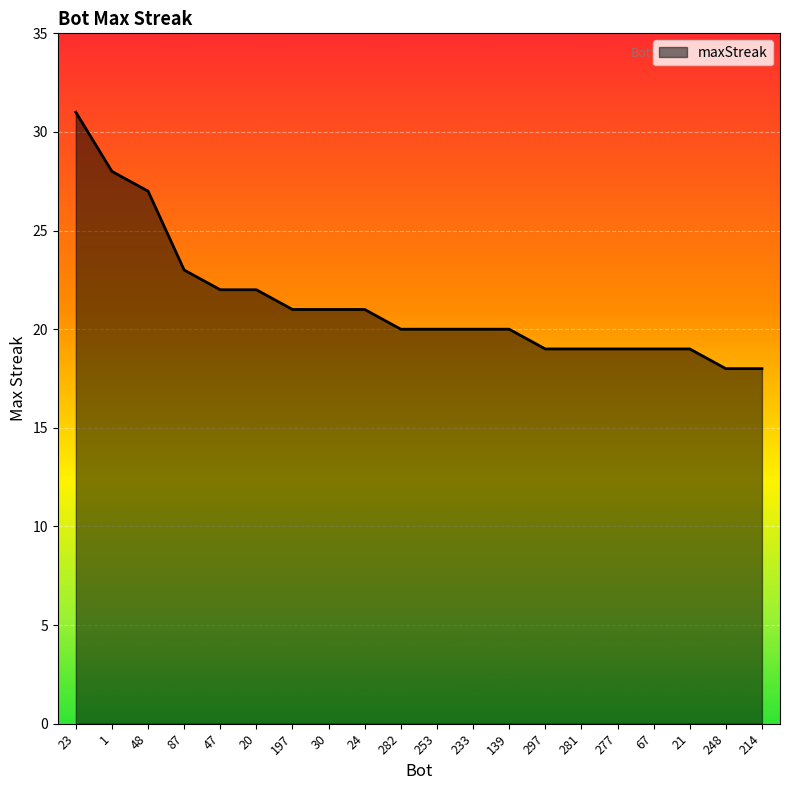

What is the sum of all values?

427